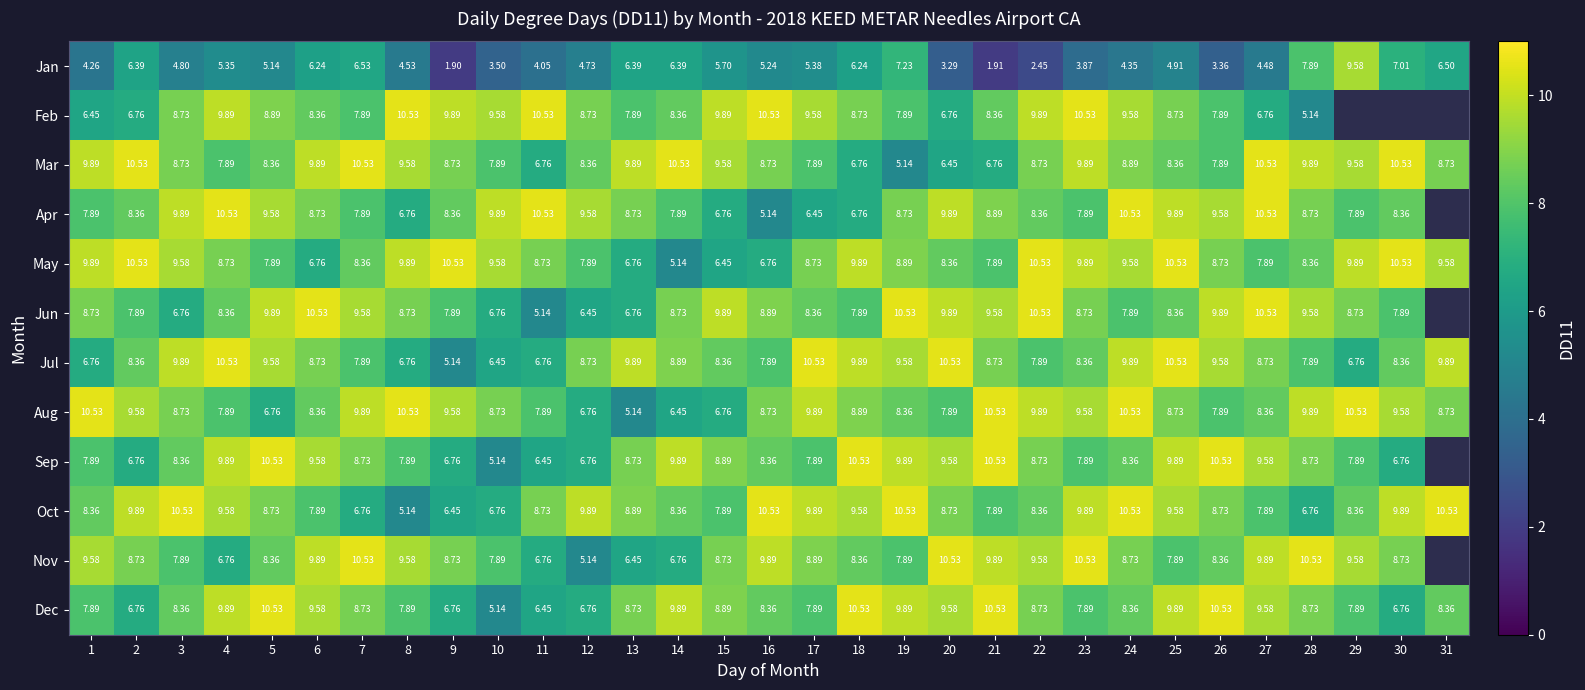

How many data points in Jan are less than 5?

15